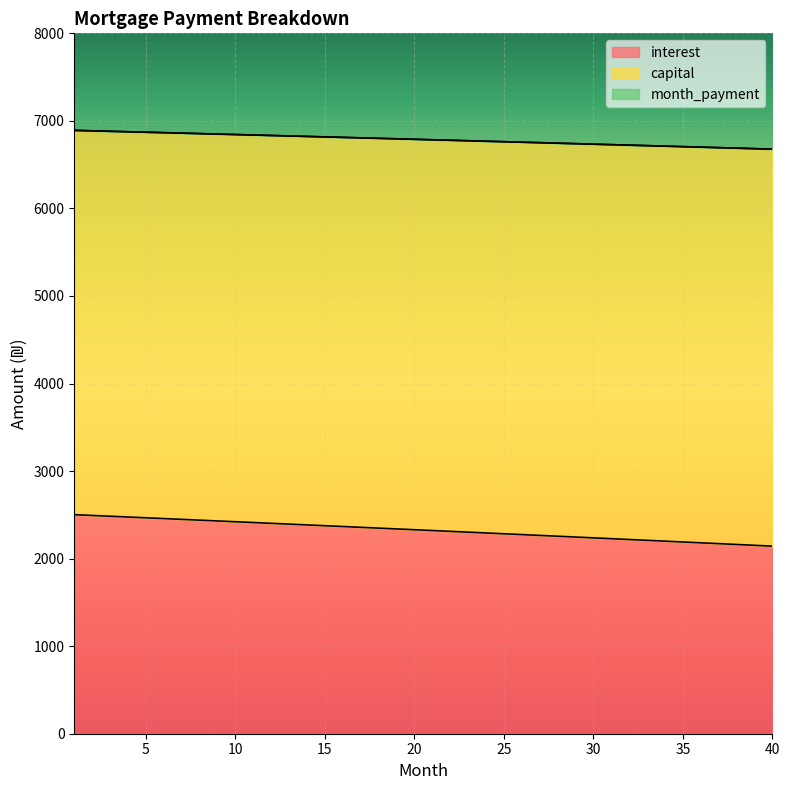

At which category is the sum across all series the highest?

1